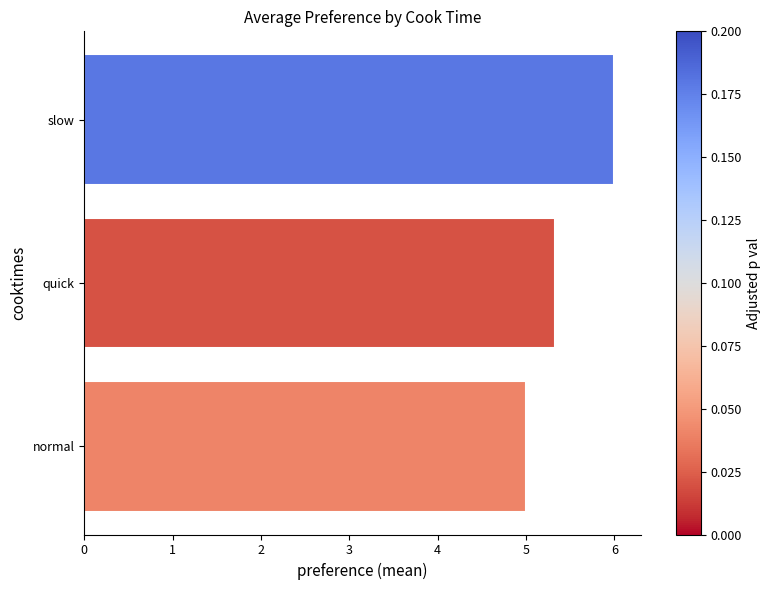

What is the greatest value displayed?

6.0